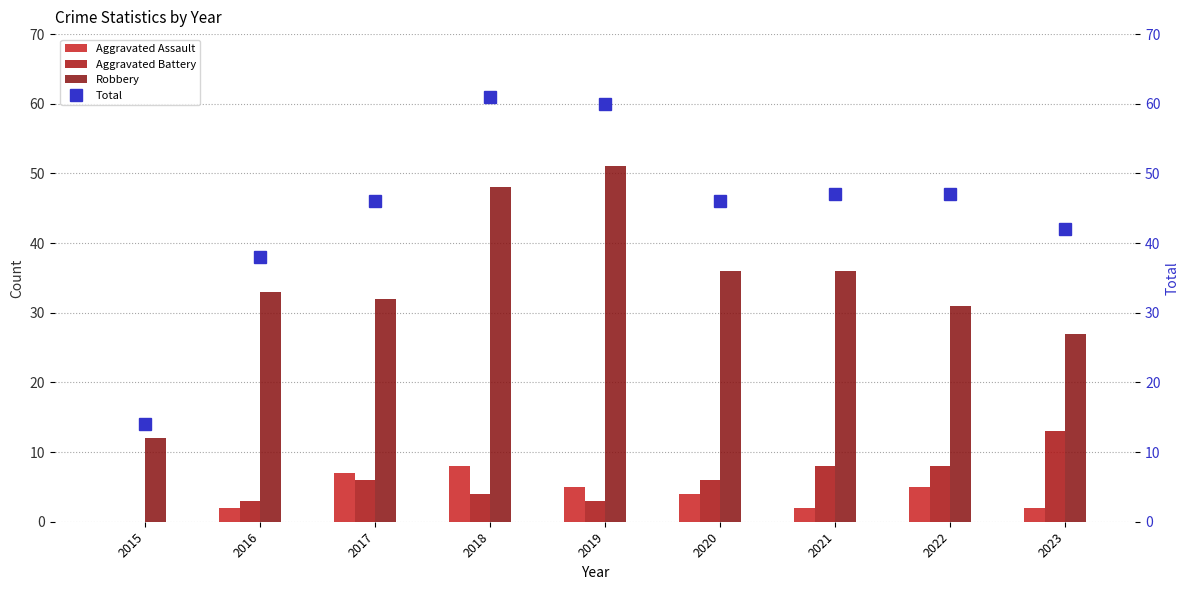

True or false: Aggravated Battery has a value of 13 at 2023.

True